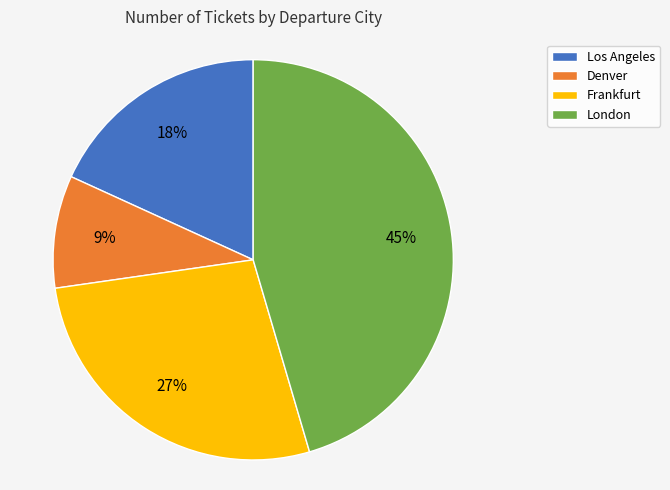

Rank the categories by value from lowest to highest.

Denver, Los Angeles, Frankfurt, London